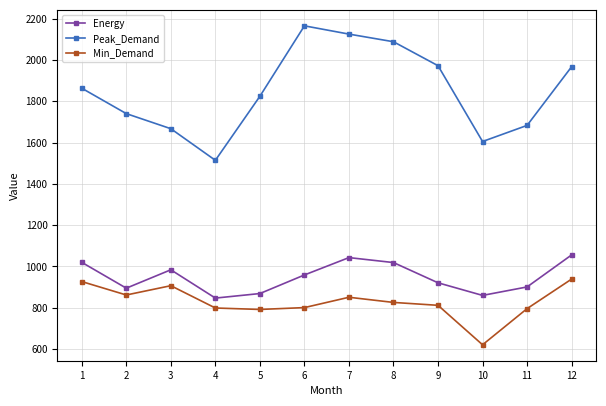

What is the greatest value displayed?

2165